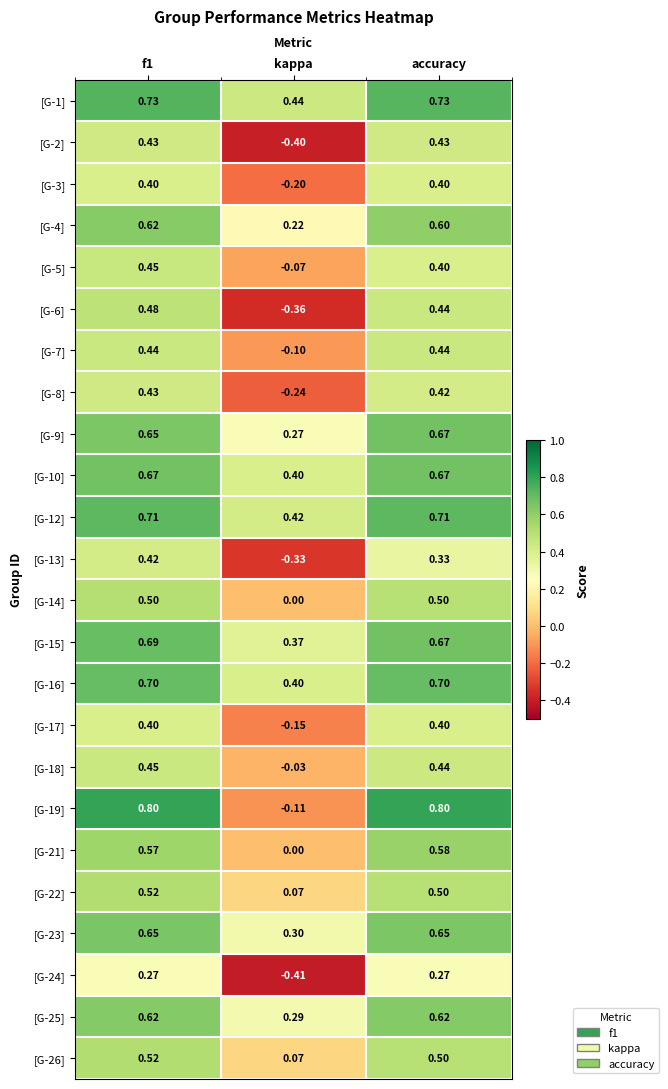

Where is [G-7] nearest to the value 0?

kappa